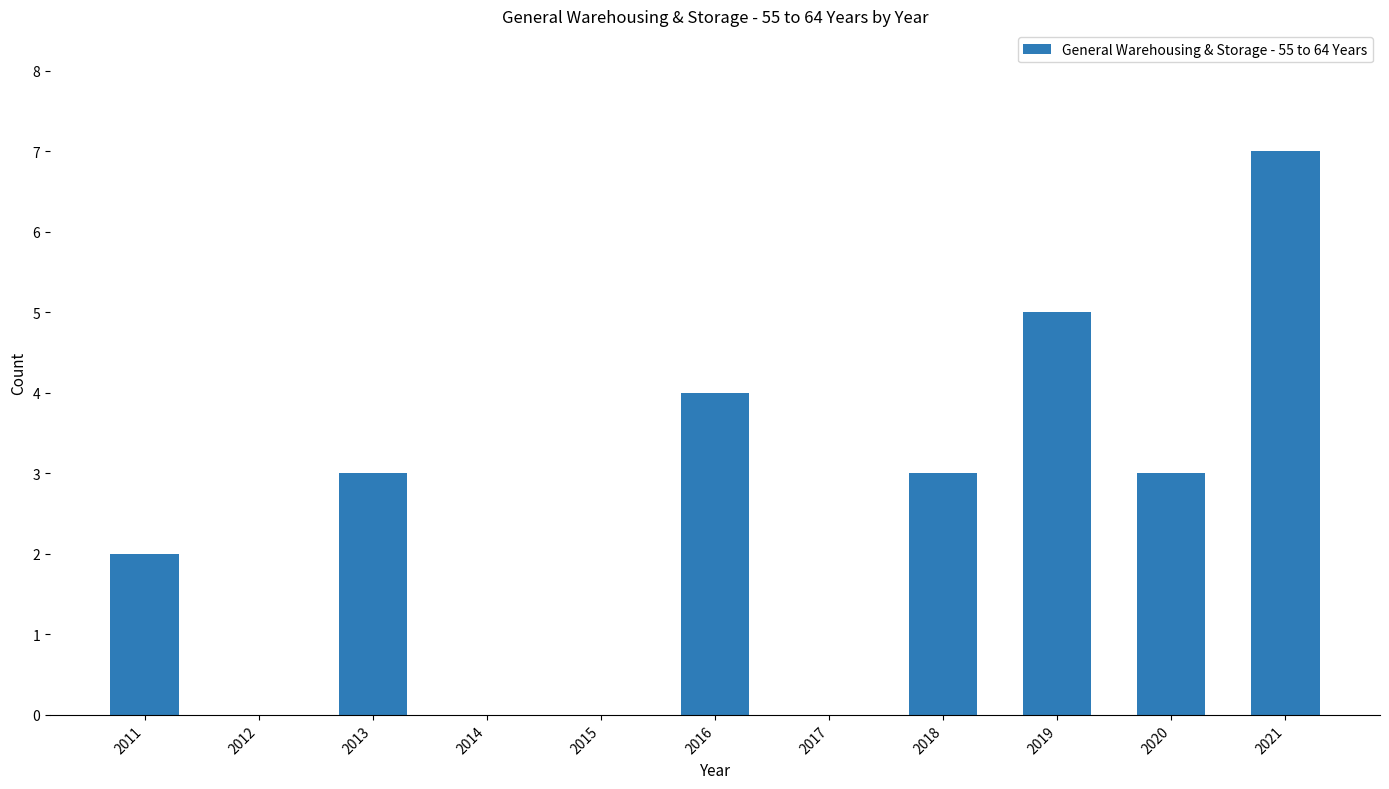

What is the sum of all values?

27